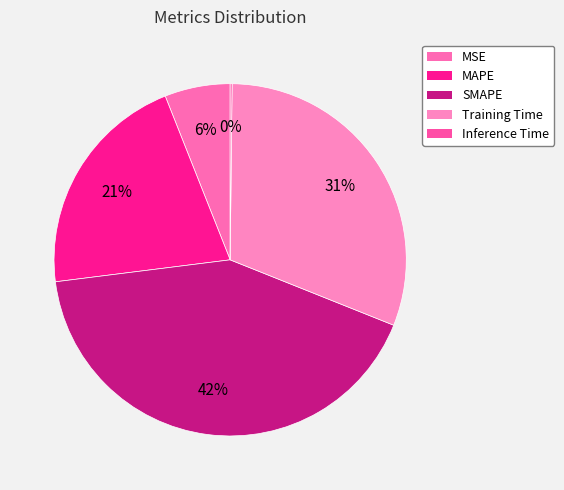

To the nearest percent, what percentage of the pie is MSE?

6%